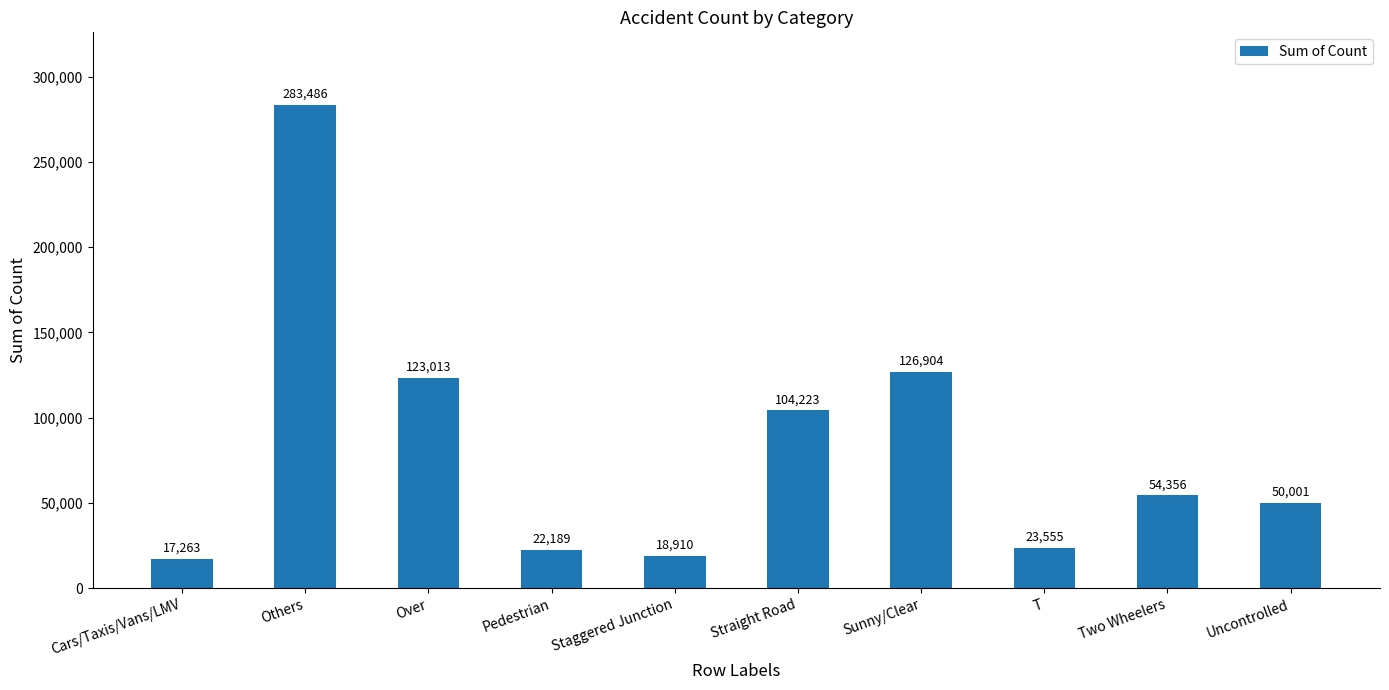

What is the label of the 8th bar from the left?

T